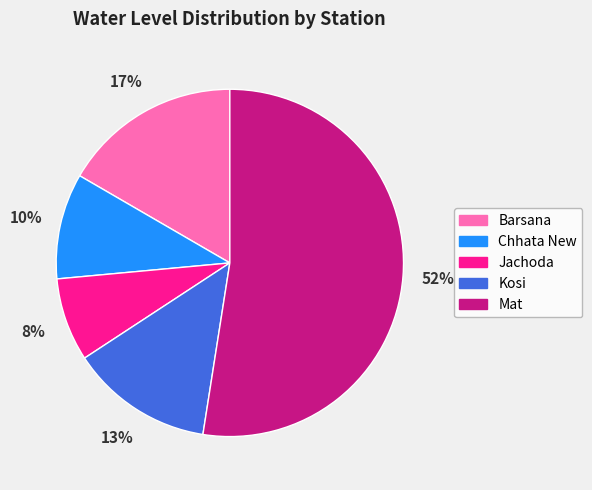

Between Barsana and Kosi, which is larger?

Barsana